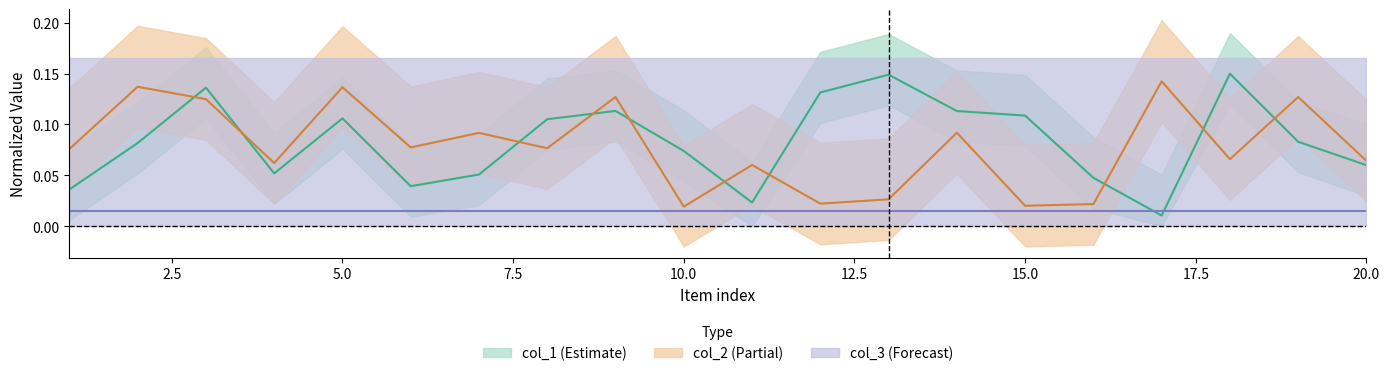

What is the difference between the col_2 values at 15 and 2?

0.1